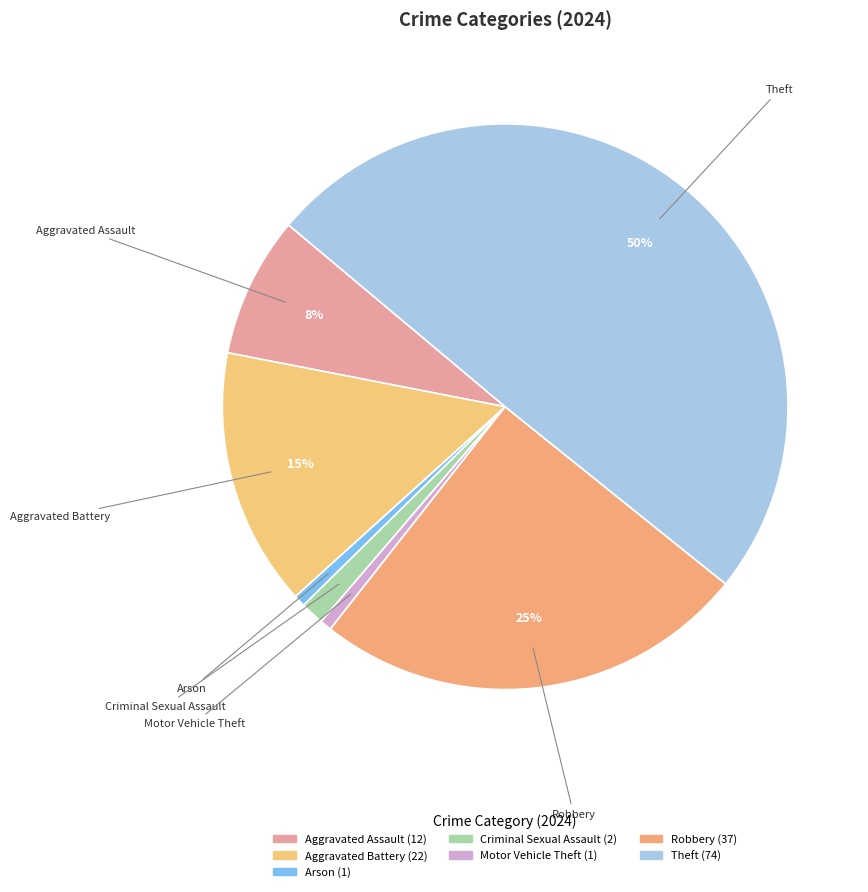

To the nearest percent, what is the difference between the Theft and Aggravated Assault slice percentages?

42%